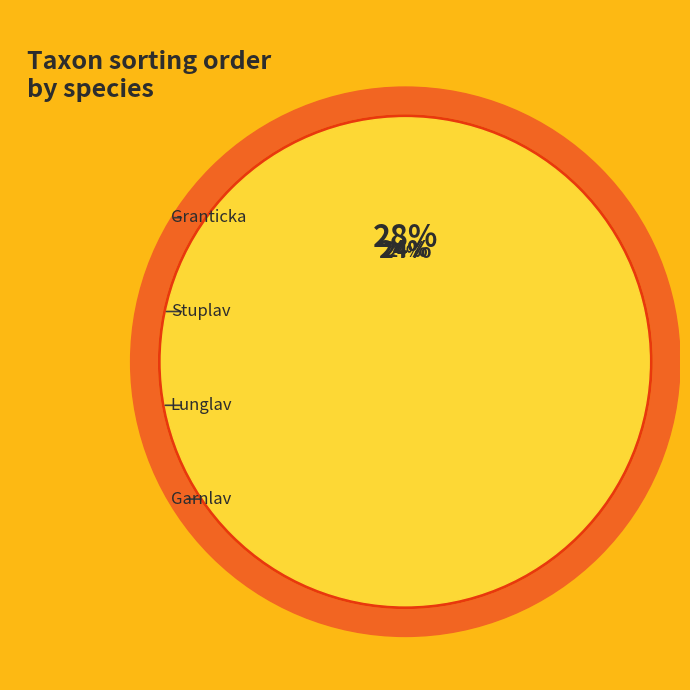

The Granticka slice represents 20% of the pie. True or false?

False